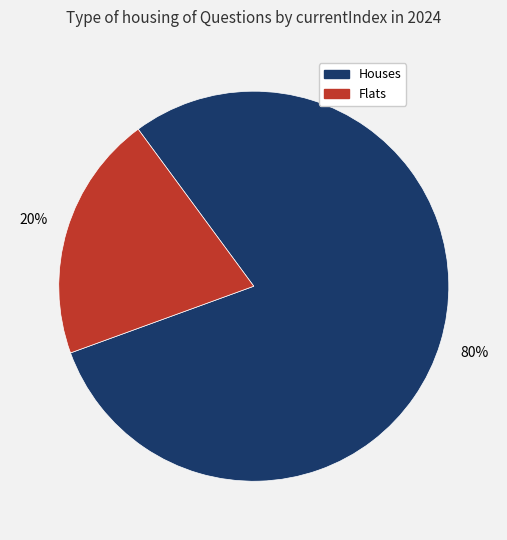

To the nearest percent, what is the average slice percentage?

50%